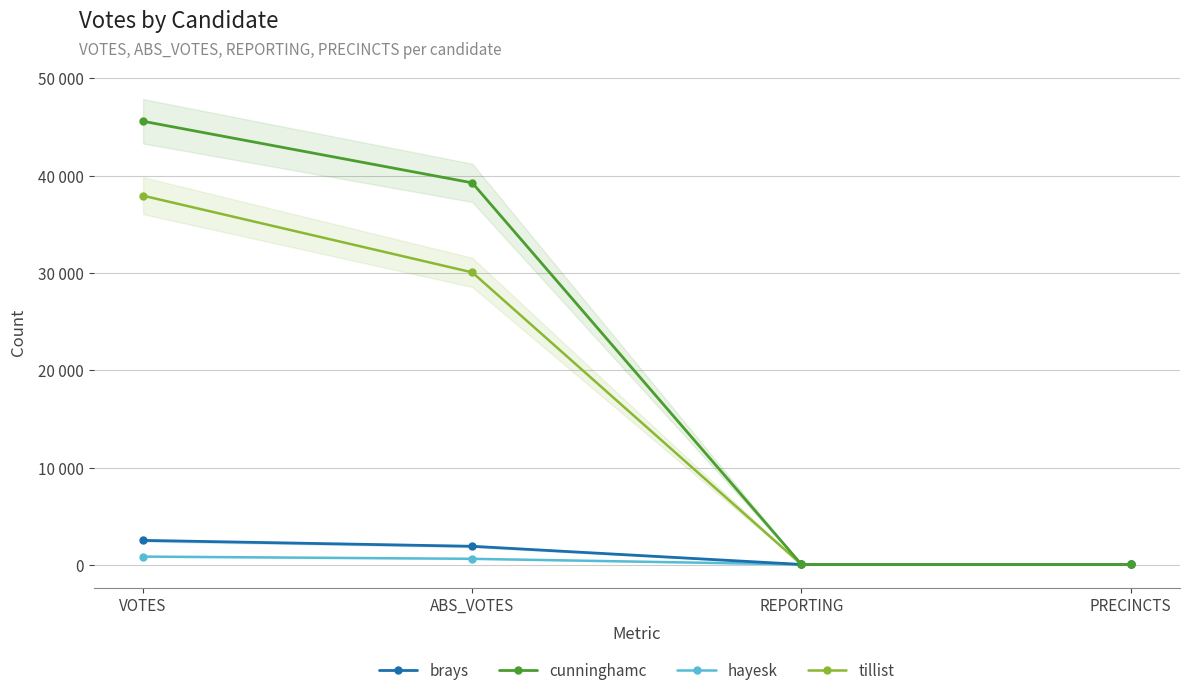

Reading right to left, what are all the values shown in this chart?

brays: PRECINCTS=40	REPORTING=40	ABS_VOTES=1904	VOTES=2510
cunninghamc: PRECINCTS=40	REPORTING=40	ABS_VOTES=39270	VOTES=45598
hayesk: PRECINCTS=40	REPORTING=40	ABS_VOTES=618	VOTES=846
tillist: PRECINCTS=40	REPORTING=40	ABS_VOTES=30064	VOTES=37947